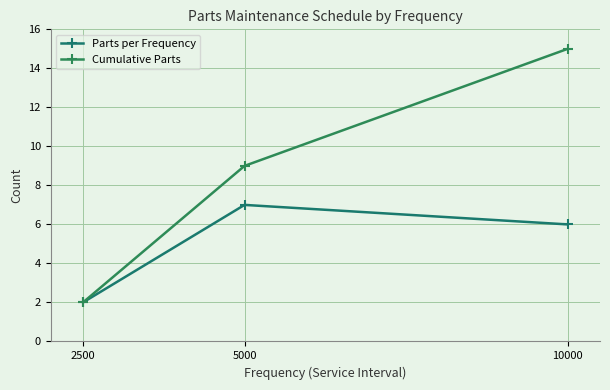

What is the difference between the maximum and minimum values in the Cumulative Parts series?

13